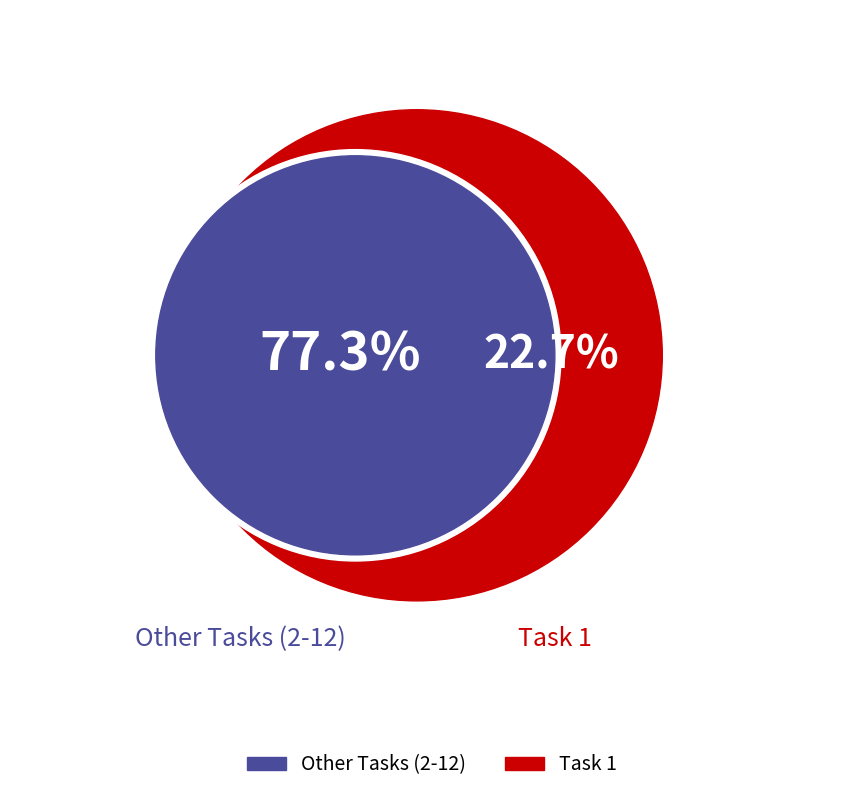

The Task 11 slice represents 0% of the pie. True or false?

True